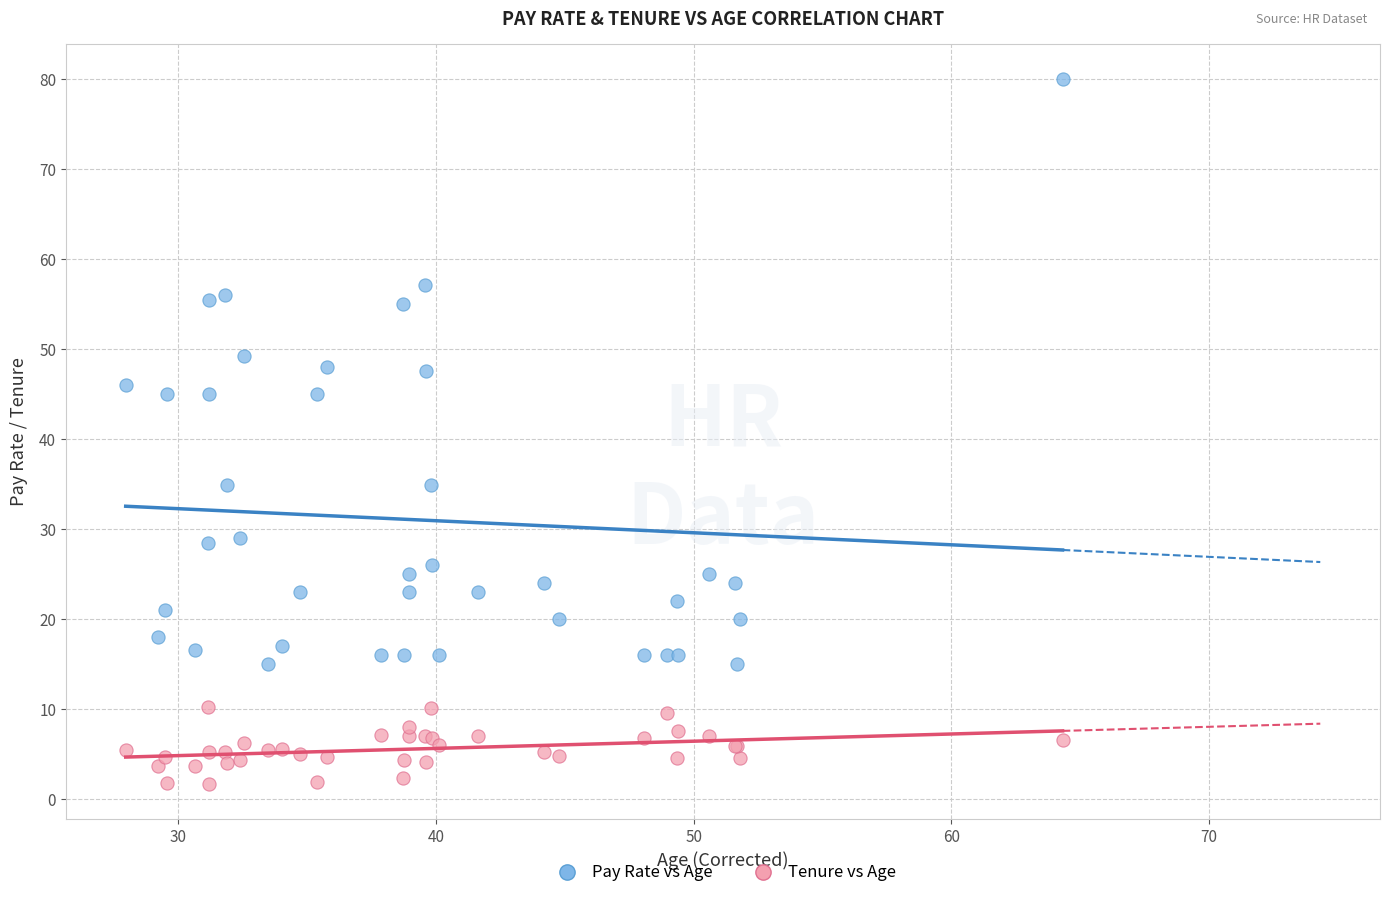

Which series contains the lowest Y value?

Tenure vs Age